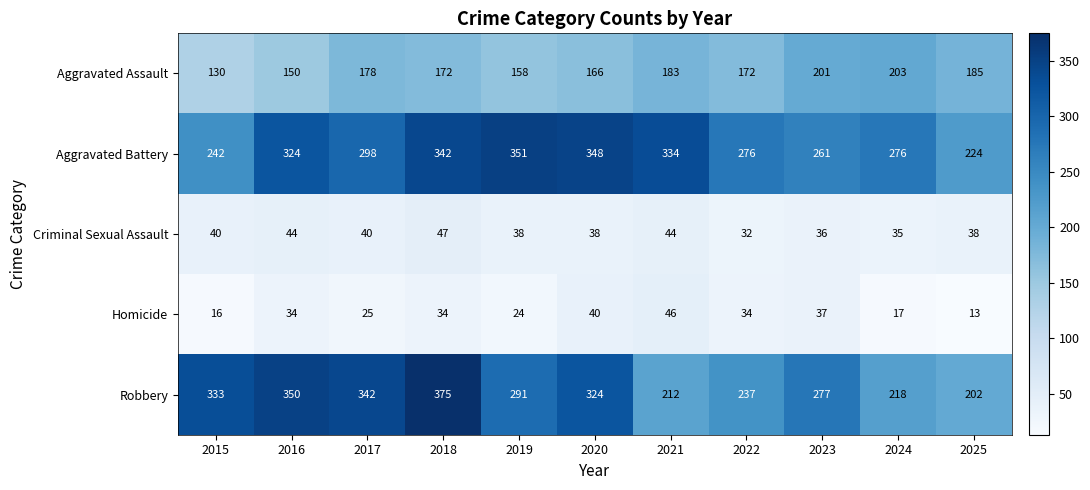

The Homicide series shows 25 at 2023. True or false?

False